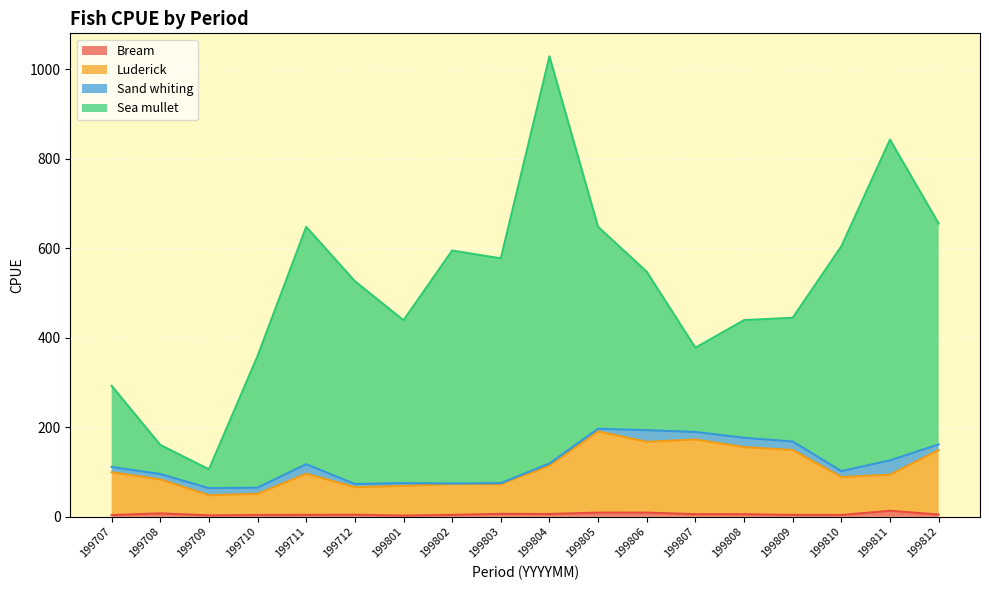

Where is the first local minimum for Bream?

199709